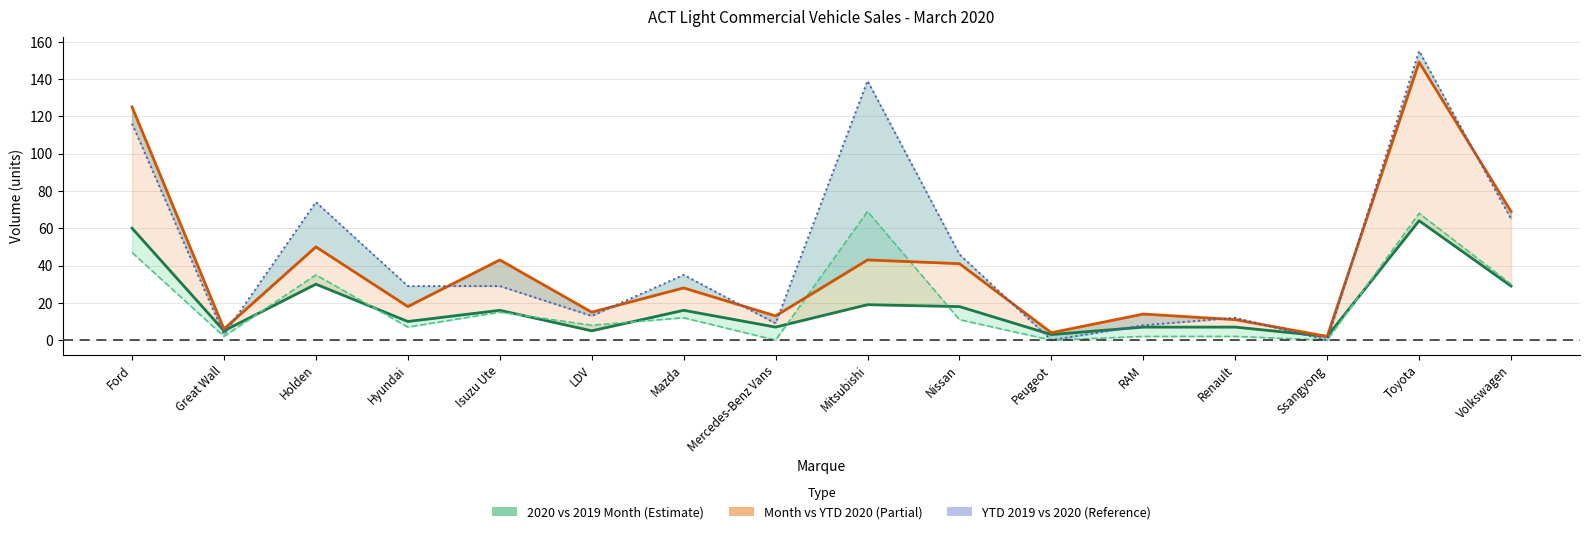

Between which two adjacent categories do 2019 Month Volume and 2020 Month Volume first intersect?

Great Wall and Holden